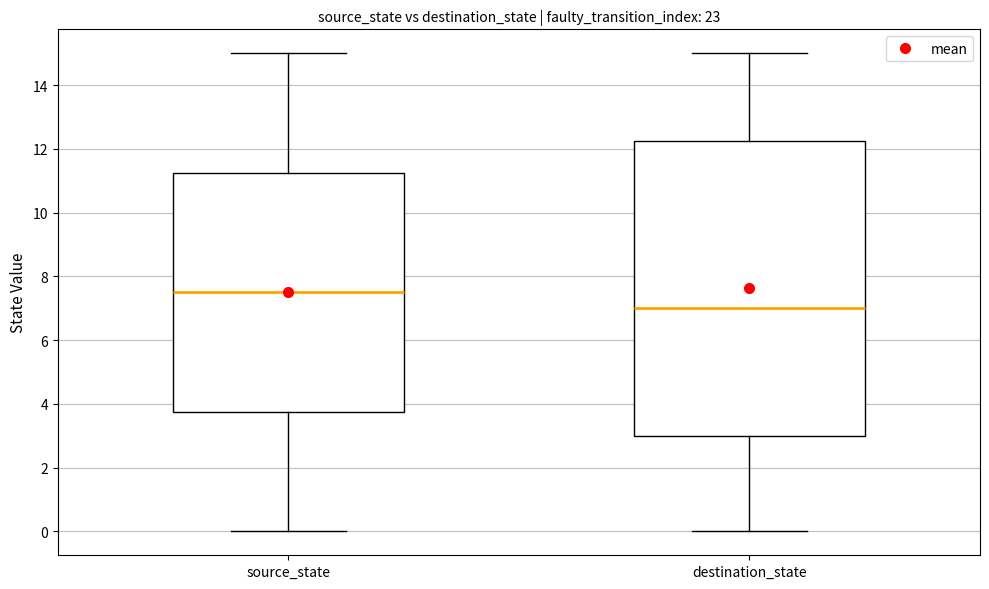

Which box is the tallest, from its lower edge to its upper edge?

destination_state